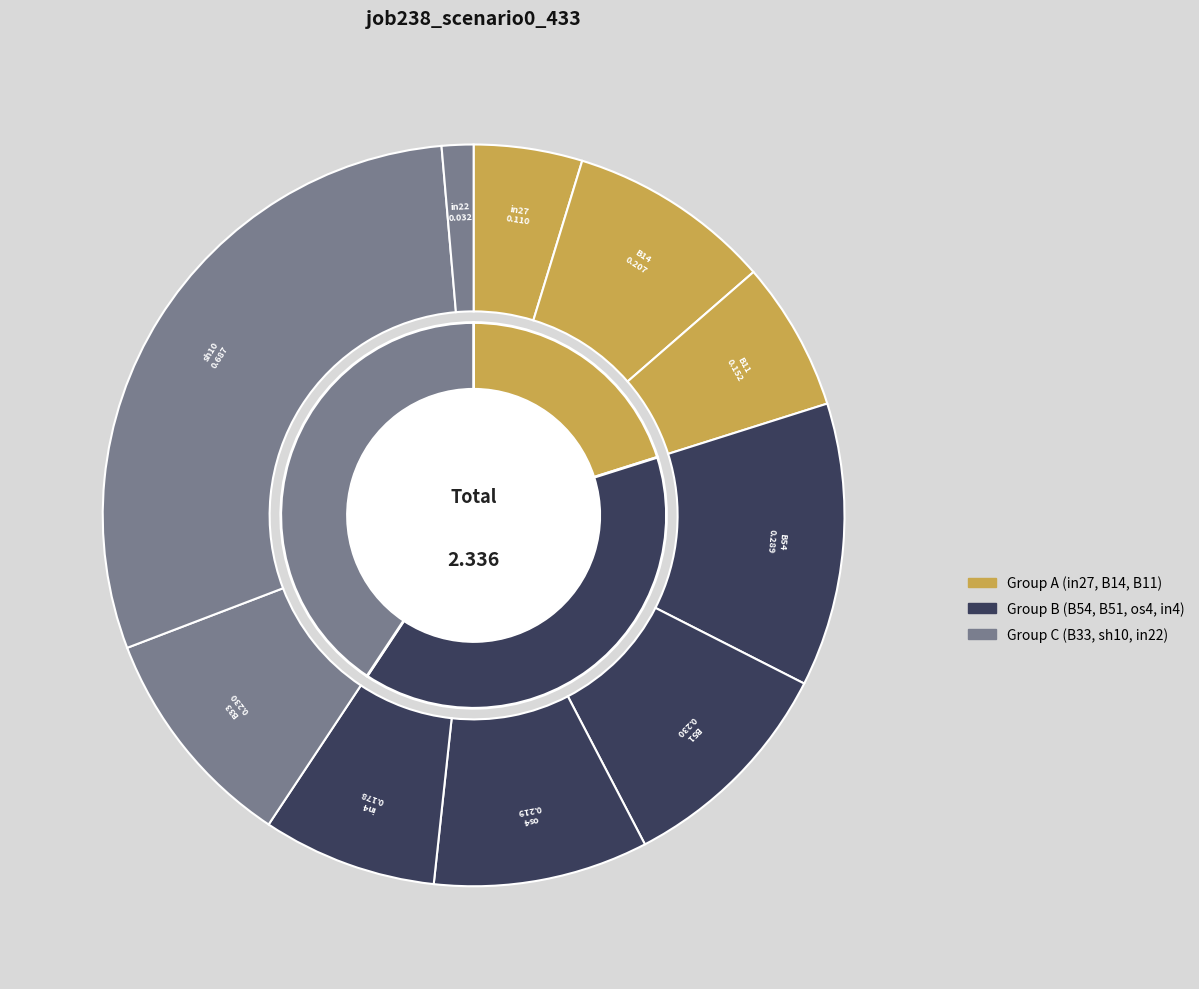

What is the total percentage of in22 and sh10?

30.8%